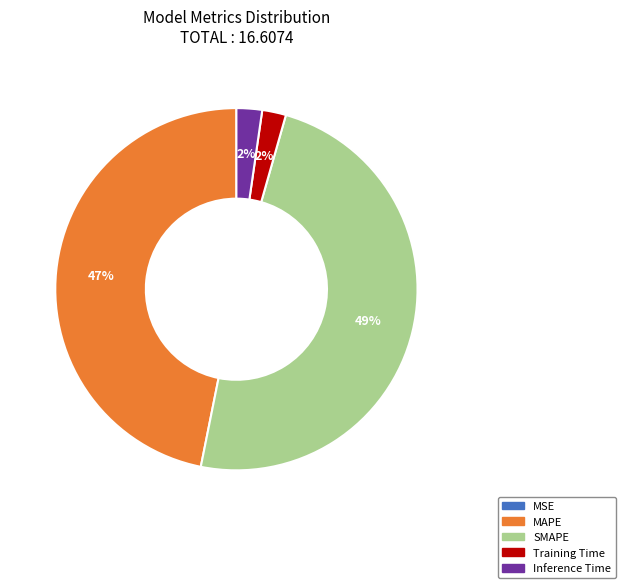

What percentage is the MAPE slice, to the nearest percent?

47%